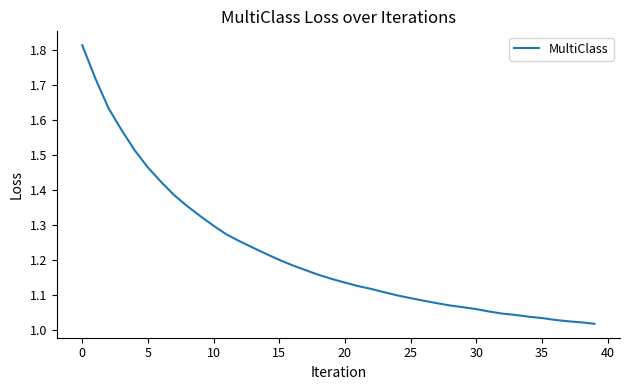

Reading left to right, list all the values displayed in this chart.

1.8	1.7	1.6	1.6	1.5	1.5	1.4	1.4	1.4	1.3	1.3	1.3	1.3	1.2	1.2	1.2	1.2	1.2	1.2	1.1	1.1	1.1	1.1	1.1	1.1	1.1	1.1	1.1	1.1	1.1	1.1	1.1	1.0	1.0	1.0	1.0	1.0	1.0	1.0	1.0